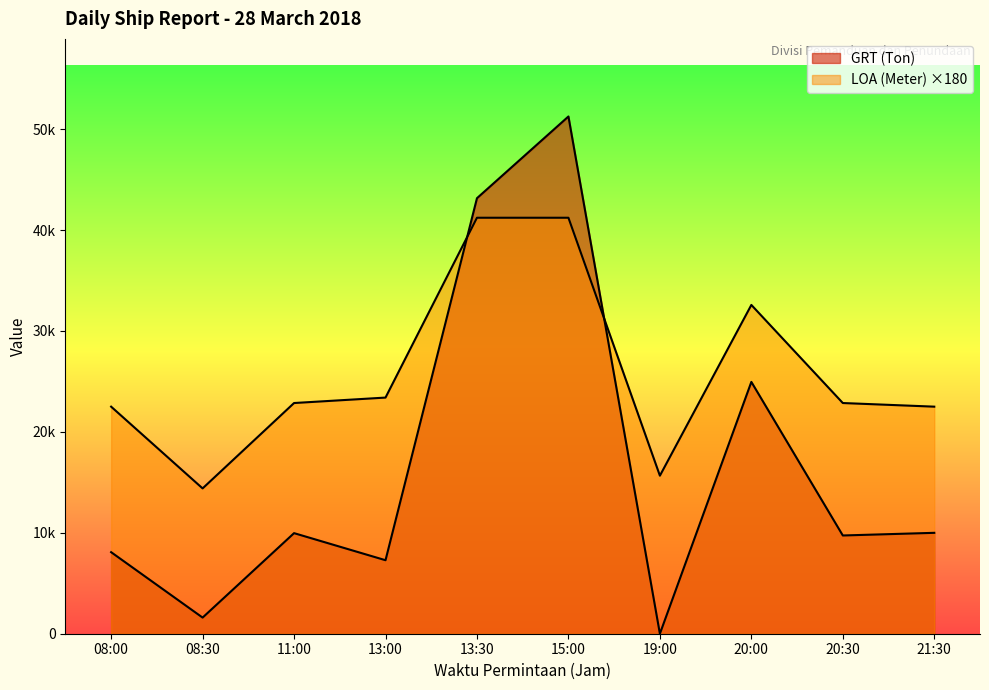

What is the value of the LOA (Meter) point at the 6th from the left?

41220